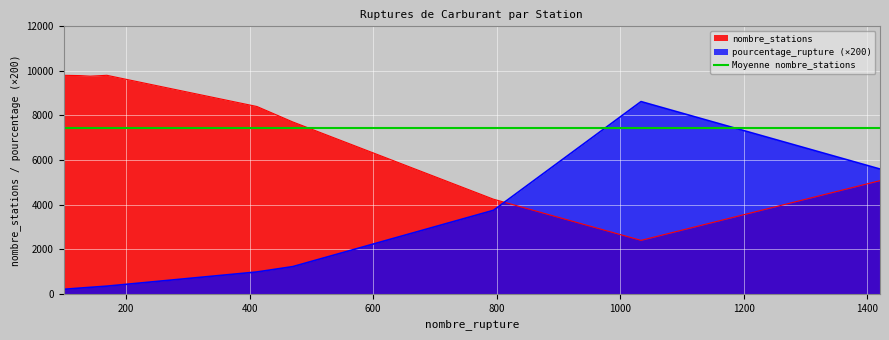

How many data points in nombre_stations are less than 8403?

4